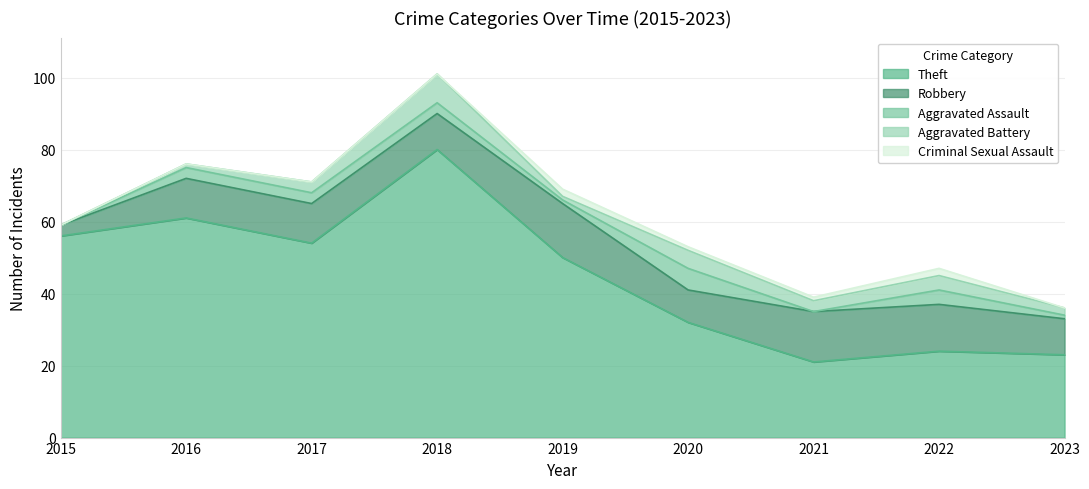

How many values in the Aggravated Battery series are below 3?

4